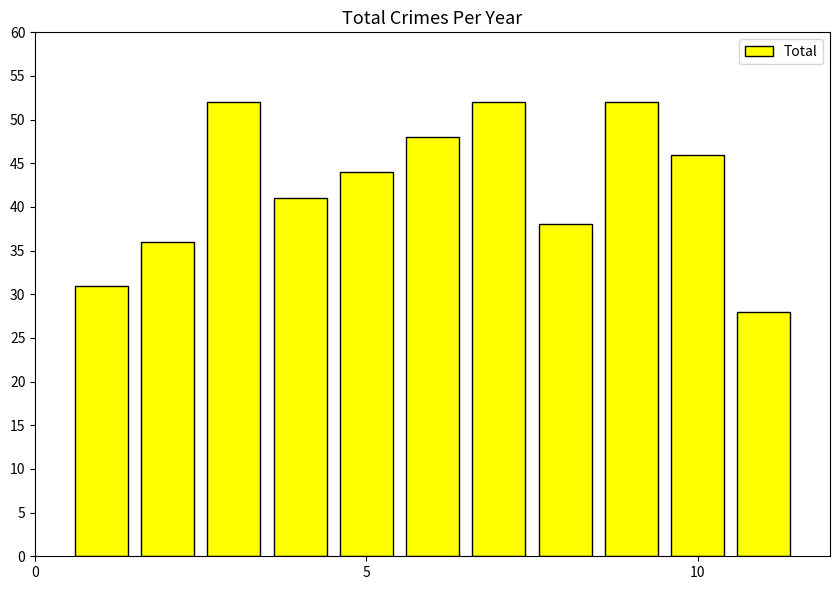

What is the smallest value displayed?

28